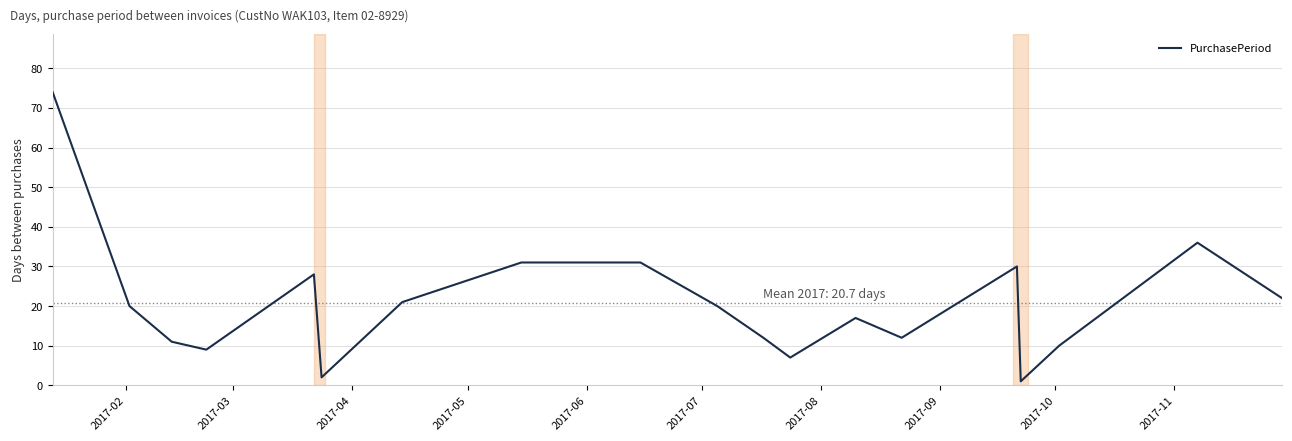

What is the greatest value displayed?

74